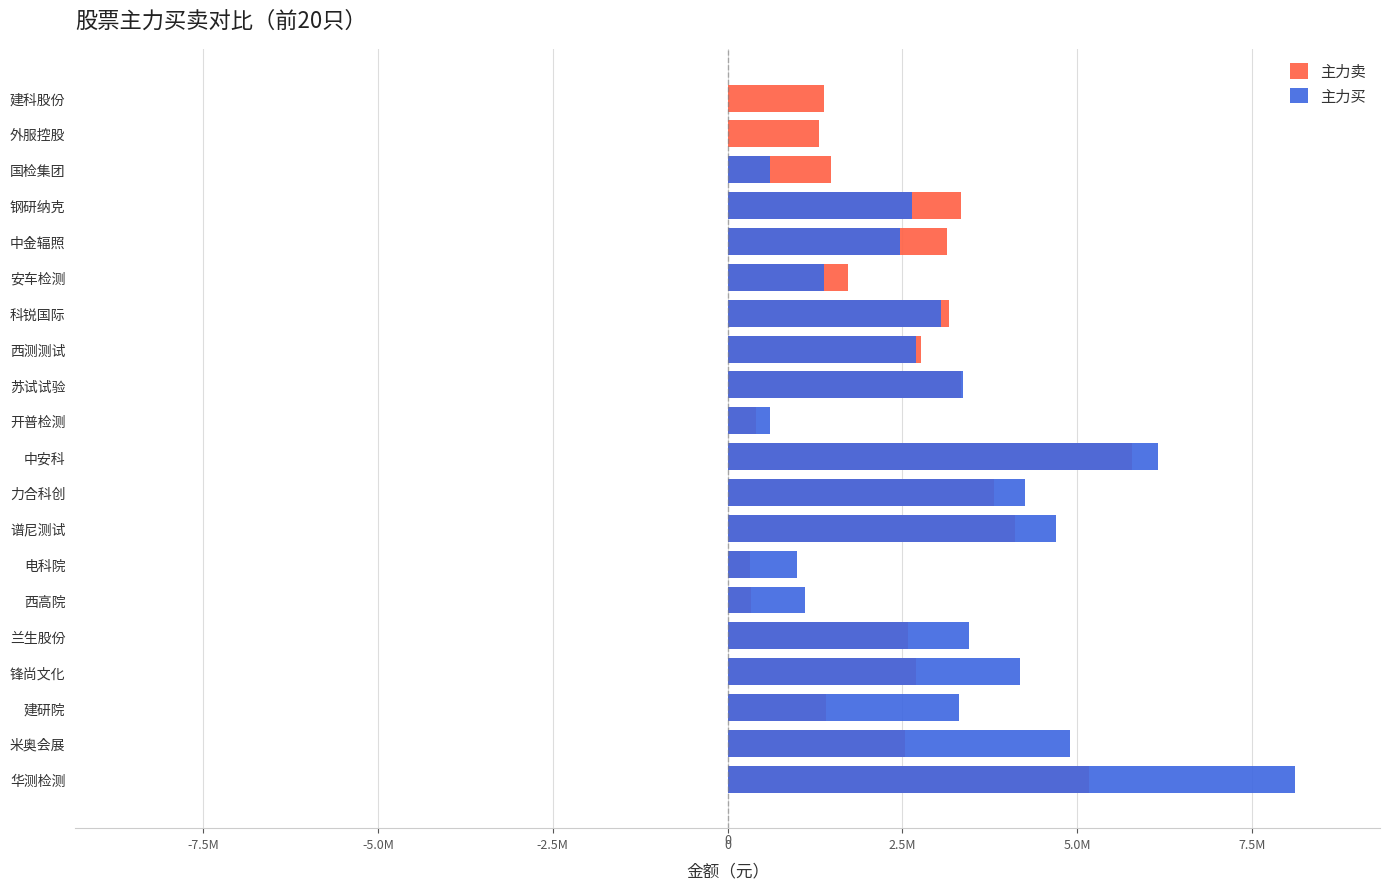

The value of 主力买 at 安车检测 is 729766. True or false?

False